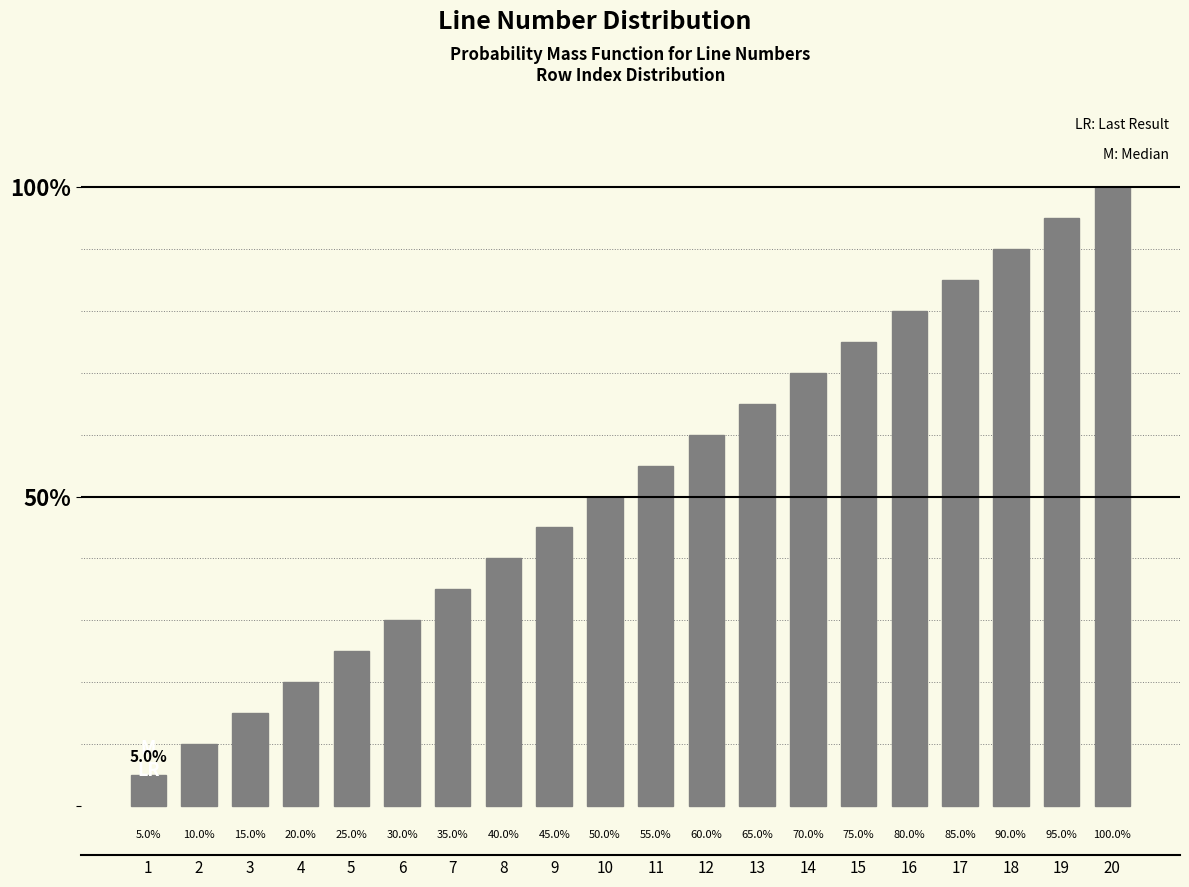

What is the change in value from 12 to 19?

+35.0